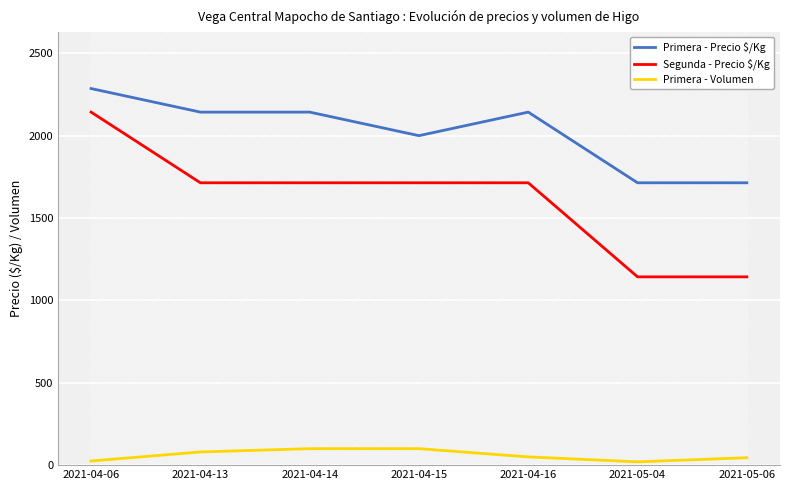

Which category has the highest value in the Segunda - Precio $/Kg series?

2021-04-06